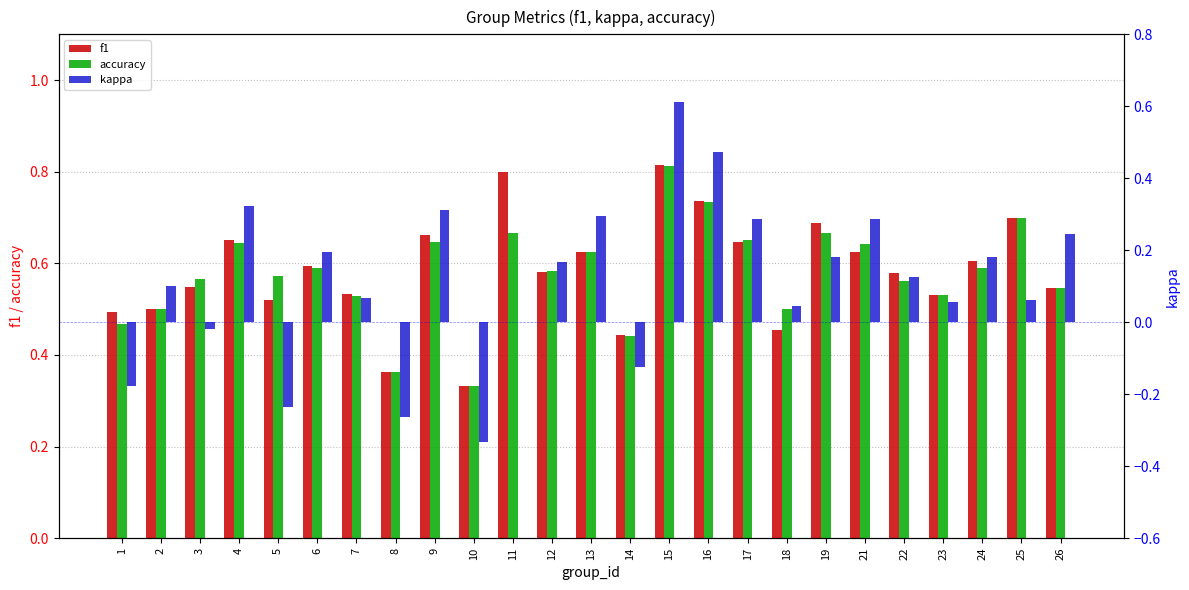

What are all the series names shown in the legend?

f1, accuracy, kappa